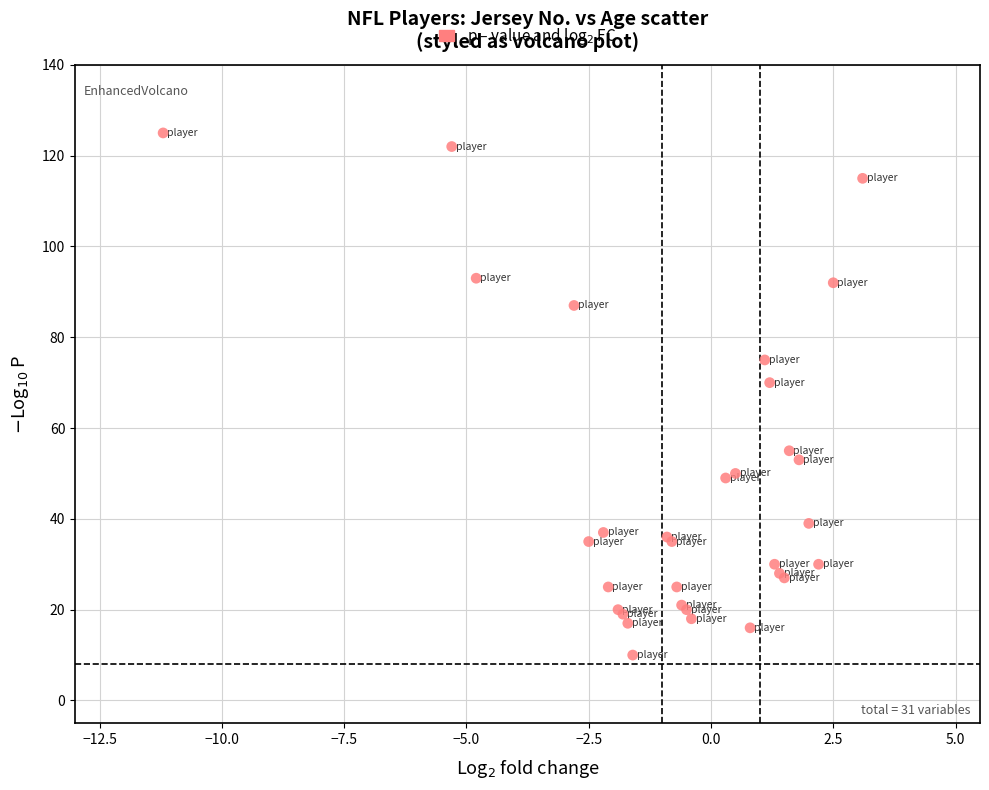

What Y value in the scatter plot is closest to 67?

70